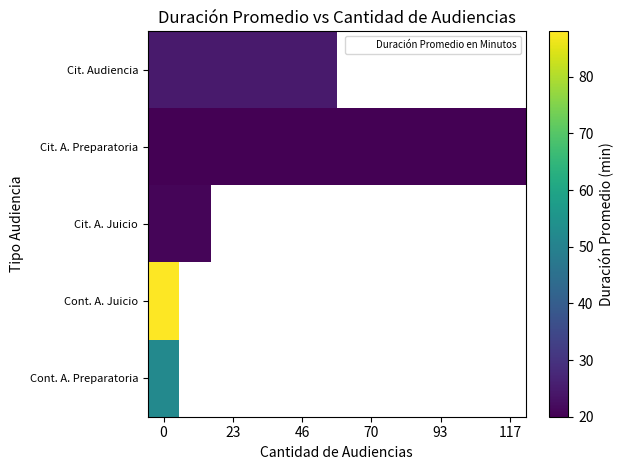

Rank the series by their maximum value, from lowest to highest.

Cit. A. Preparatoria, Cit. A. Juicio, Cit. Audiencia, Cont. A. Preparatoria, Cont. A. Juicio